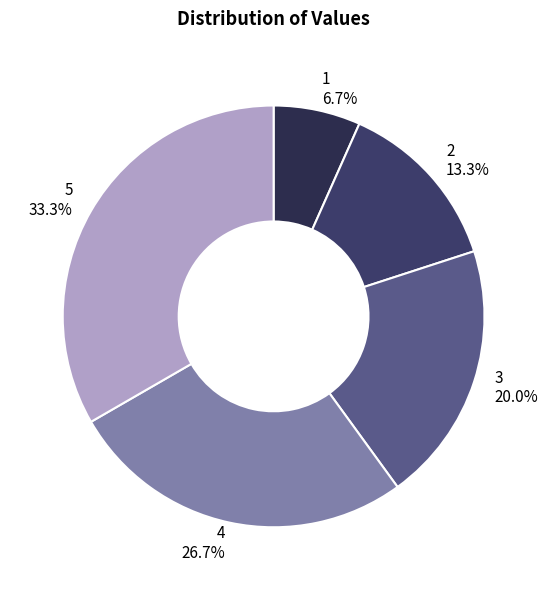

Approximately how many times larger is the value at 5 compared to 2?

2.5